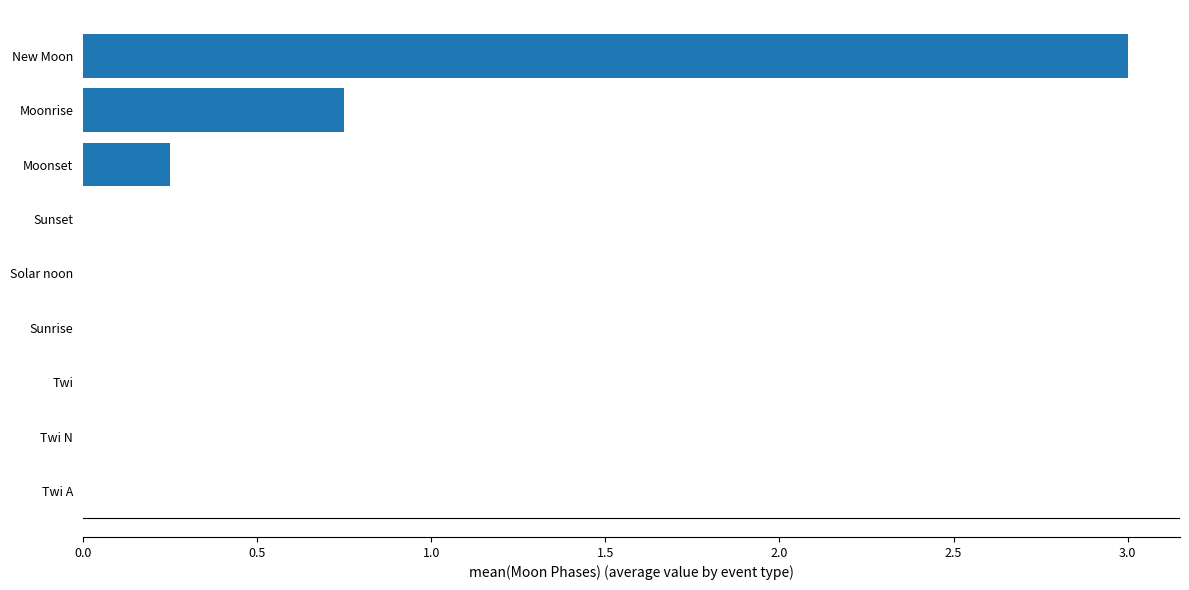

What is the sum of the values at Moonset and Moonrise?

1.0